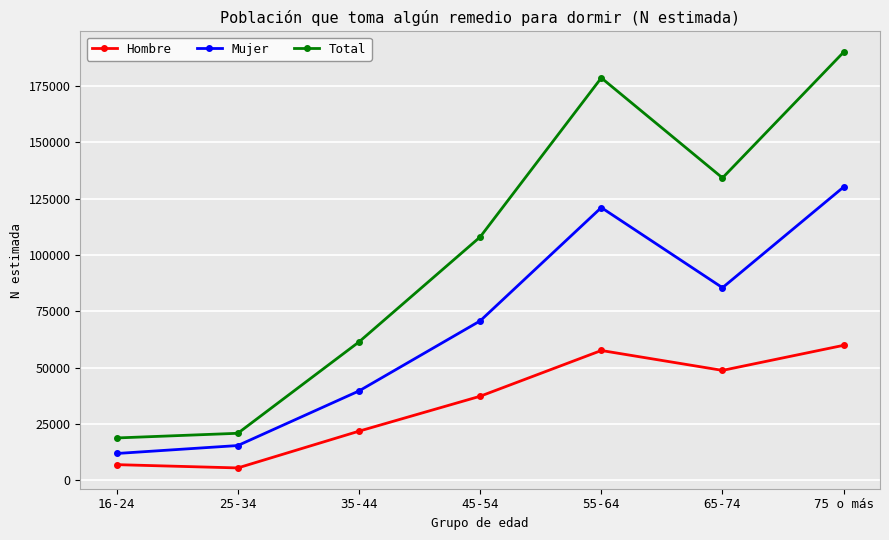

Rank the series by their average value, from highest to lowest.

Total, Mujer, Hombre